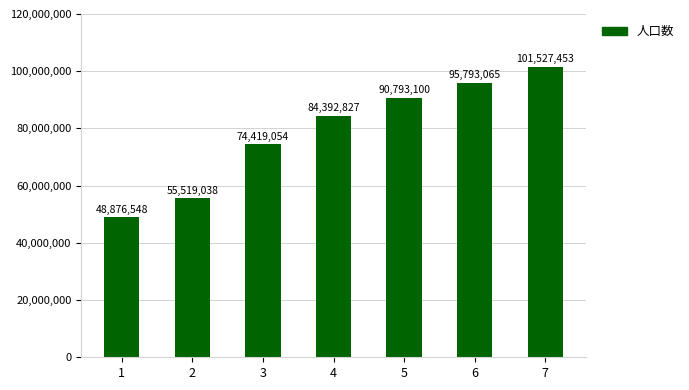

At which label is the value closest to 75202000?

3